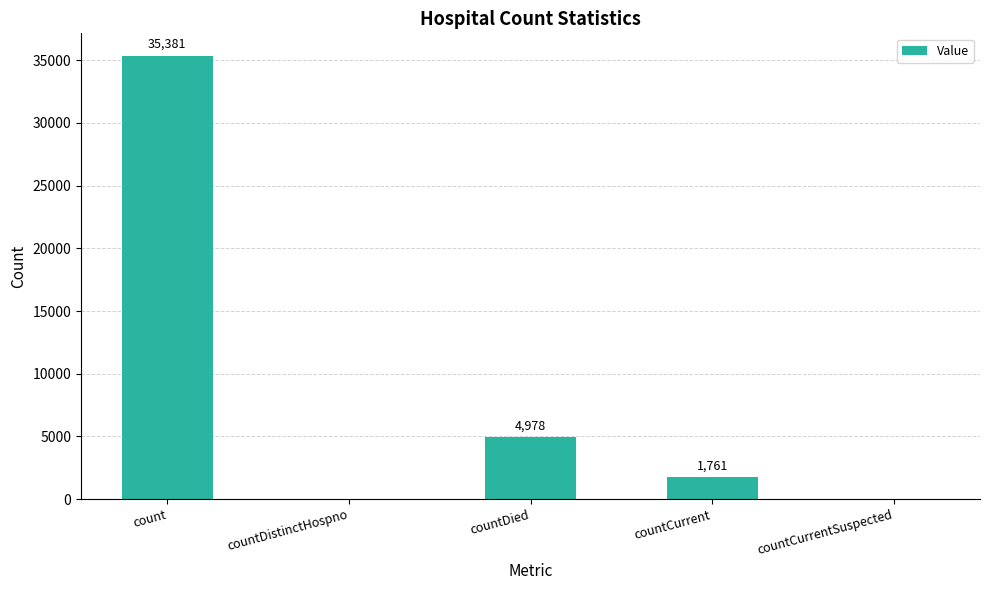

What is the change in value from countDistinctHospno to countCurrent?

+1761